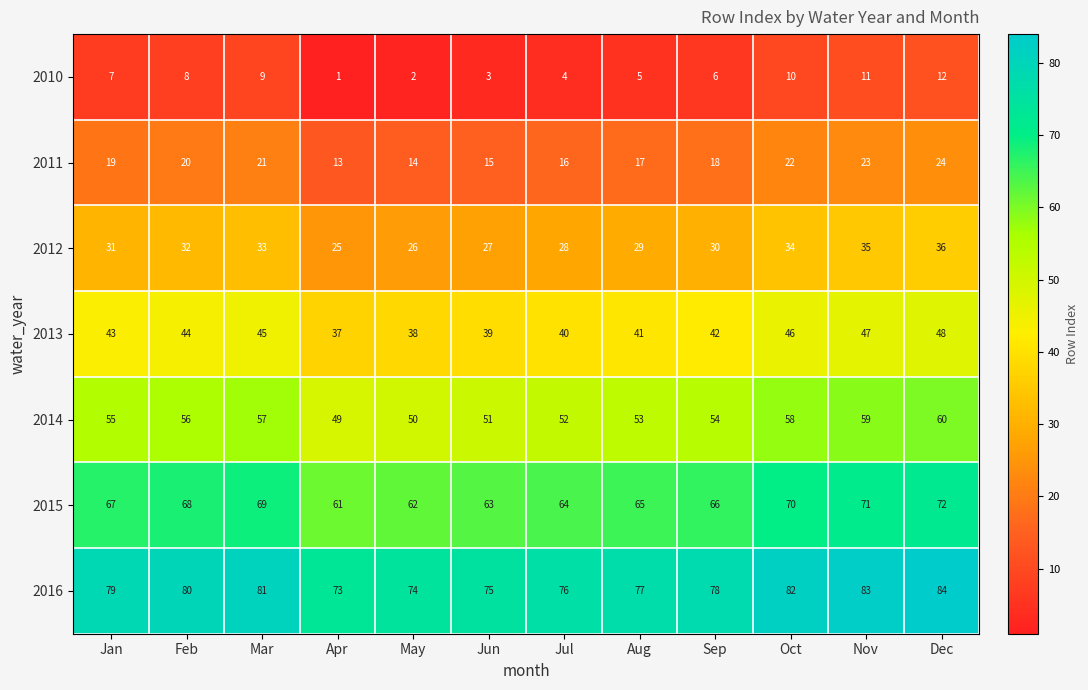

How many series are shown in this chart?

7